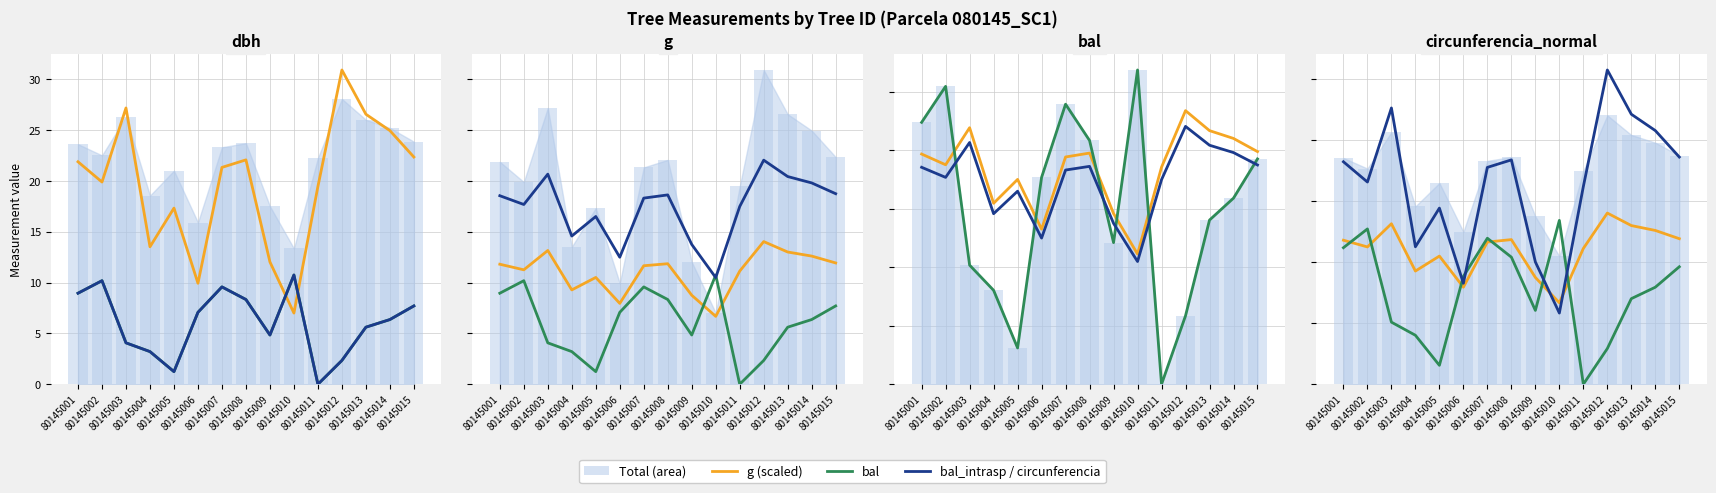

What is the difference between the maximum and second lowest values in the bal_intrasp series?

9.5